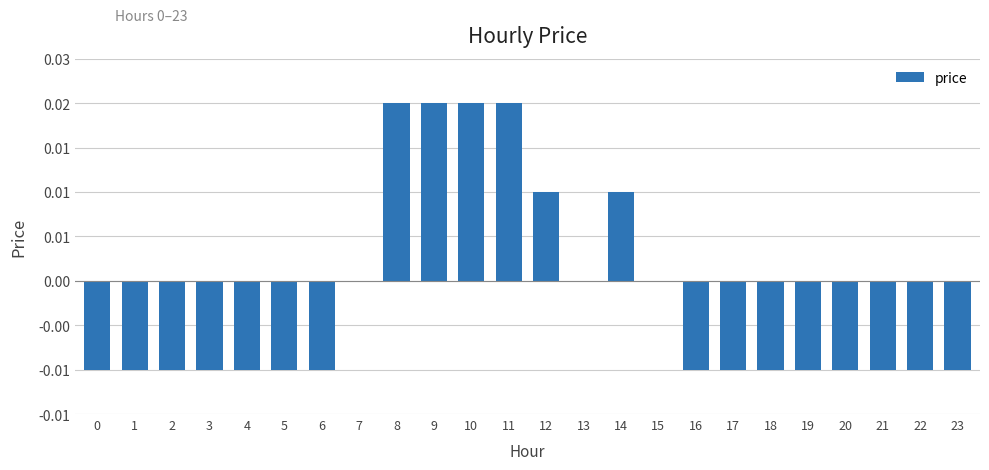

Are the bars horizontal?

No